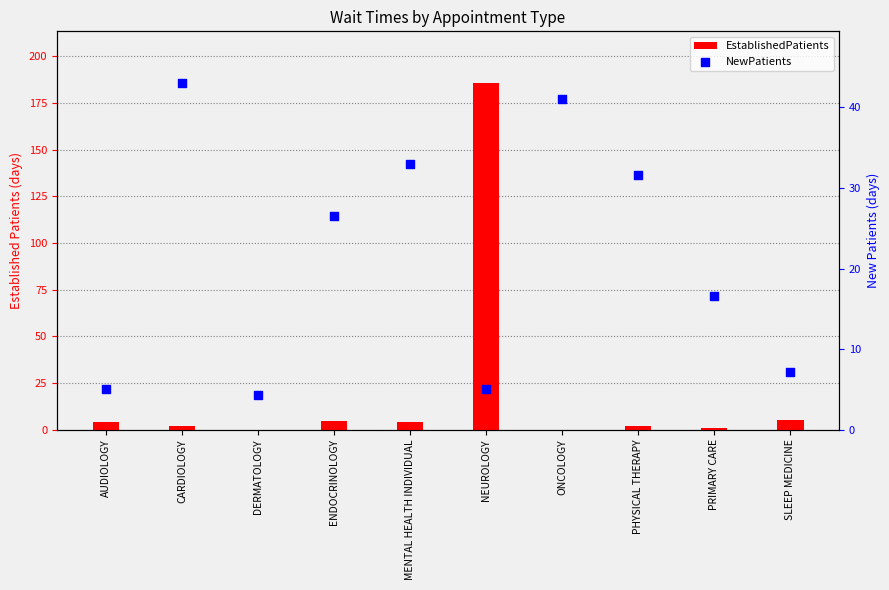

At how many categories does at least one series exceed 5?

8